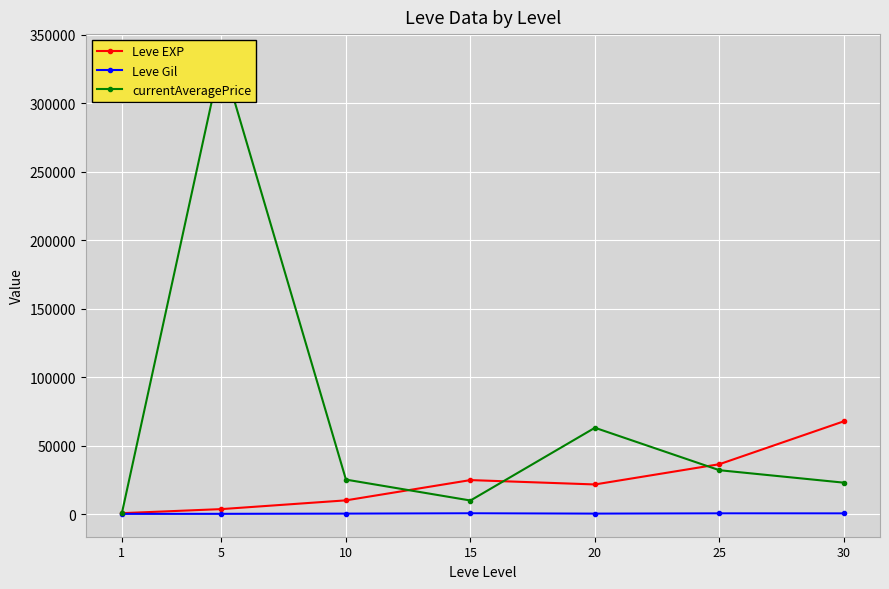

Where does the Leve EXP series first go above 21600?

15